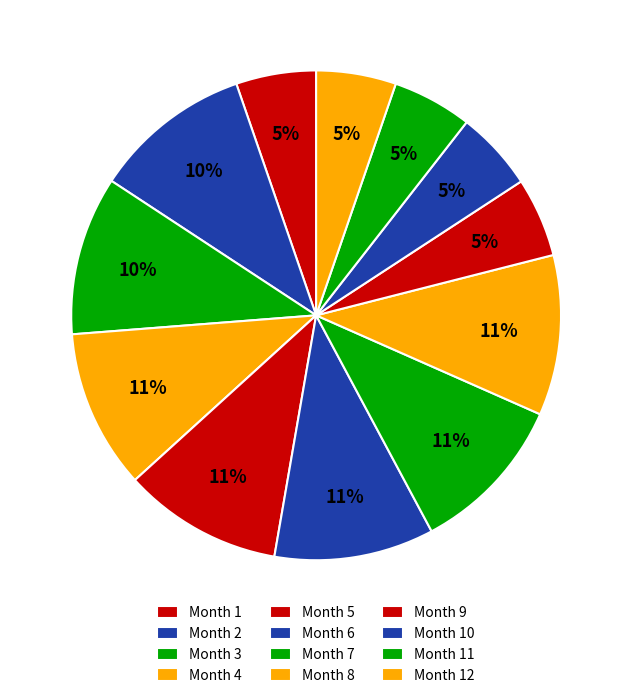

Which slice is the largest?

8